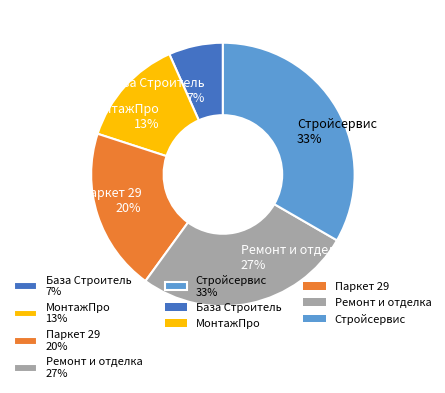

How many segments does this pie chart have?

5